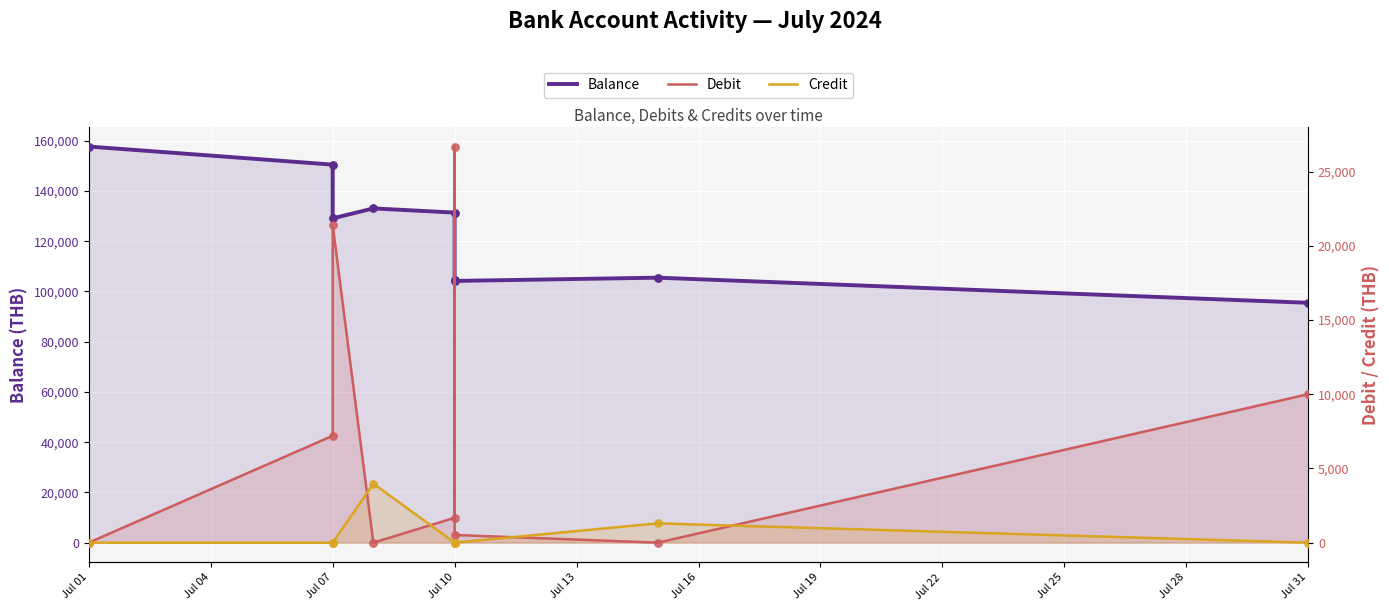

At how many categories does at least one series exceed 104857?

6